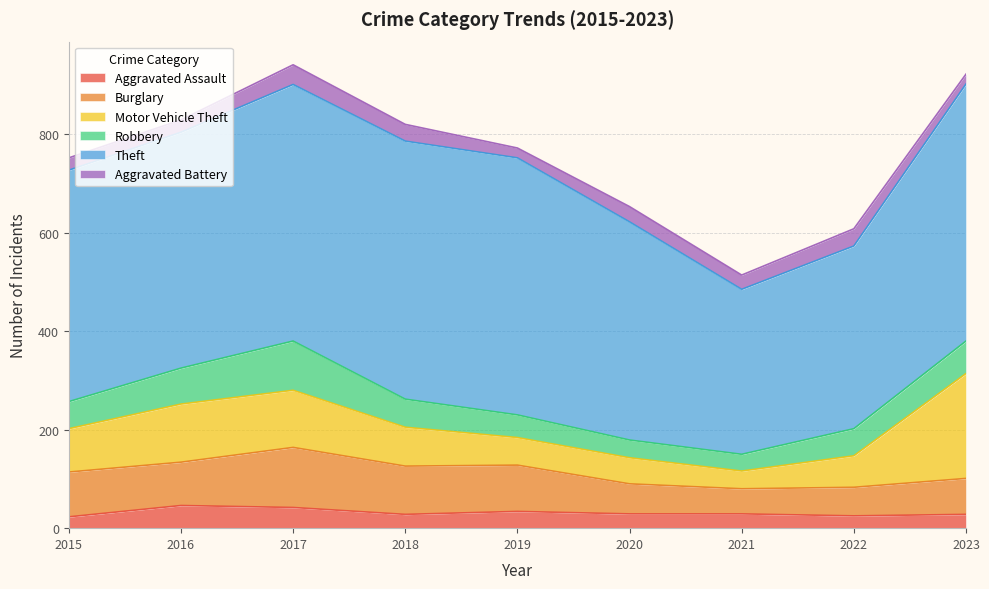

How many data points in Theft are above 479?

4